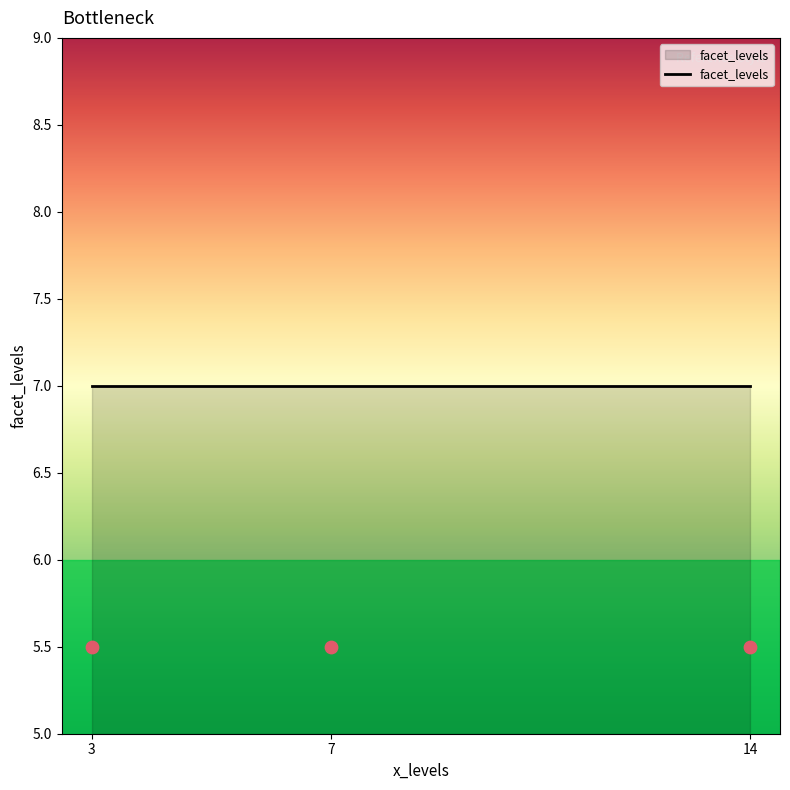

Between 3 and 14, which is larger?

3